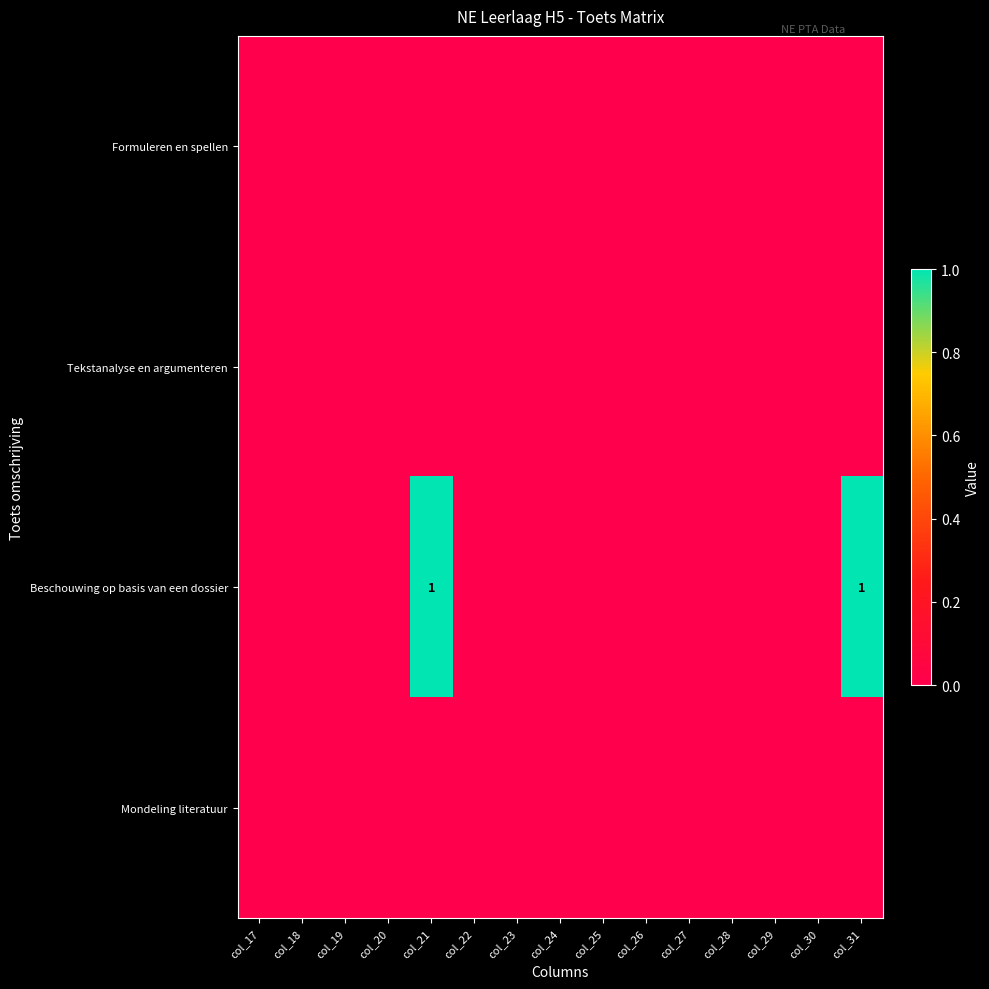

The value of Beschouwing op basis van een dossier at col_31 is 1. True or false?

True